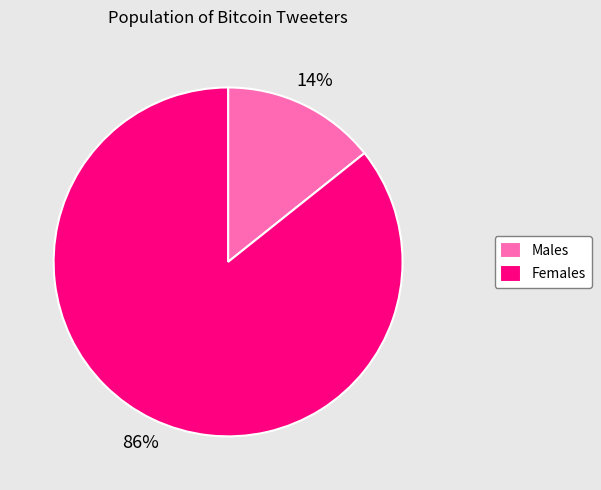

Combined, do Females and Males account for over 50%?

Yes